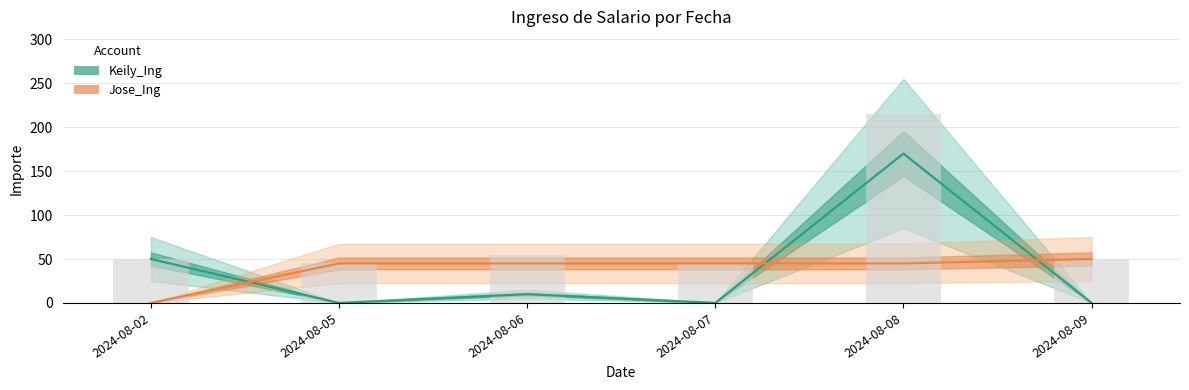

What is the difference between the maximum and minimum values in the Keily_Ing series?

170